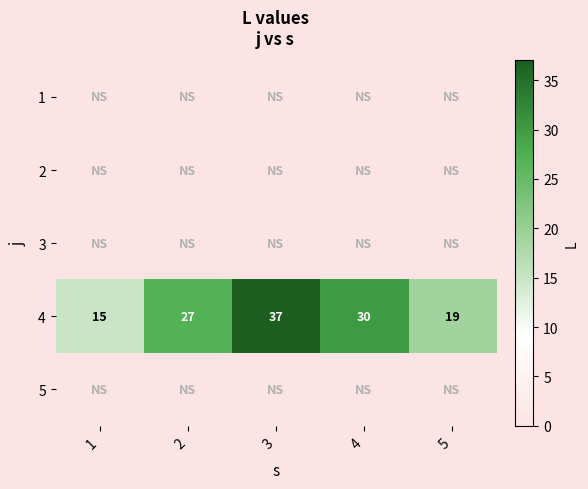

True or false: 4 has a value of 18 at 2.

False